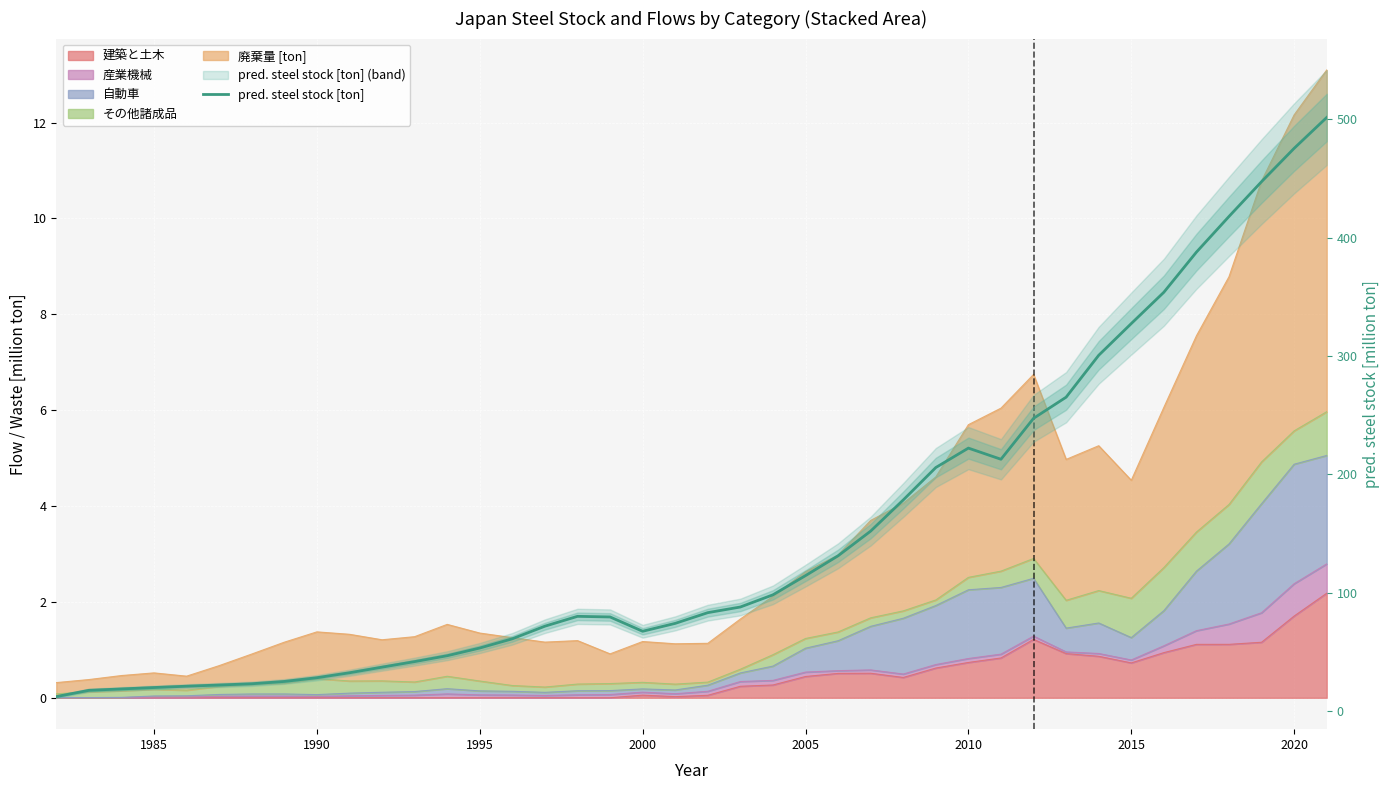

What is the average value?

151.2